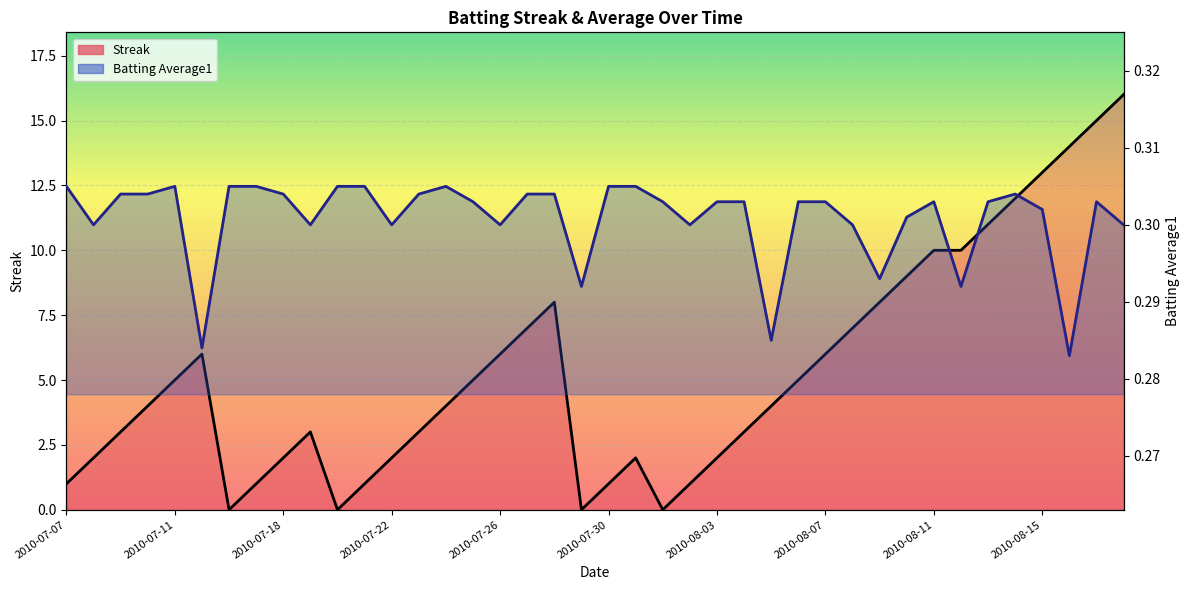

After their last crossing, which series has the higher values: Batting Average1 or Streak?

Streak